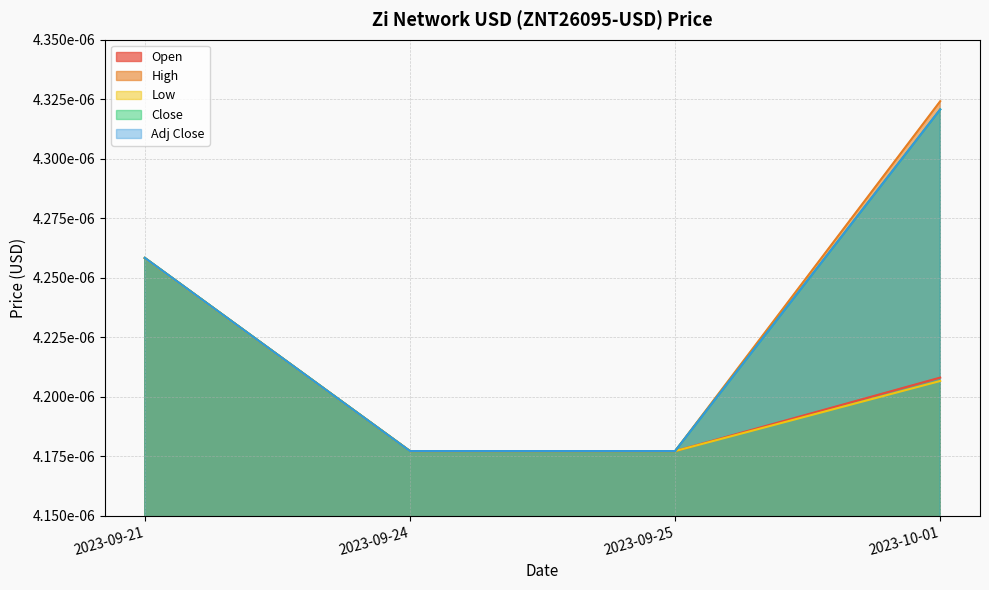

At which category is the sum across all series the highest?

2023-10-01